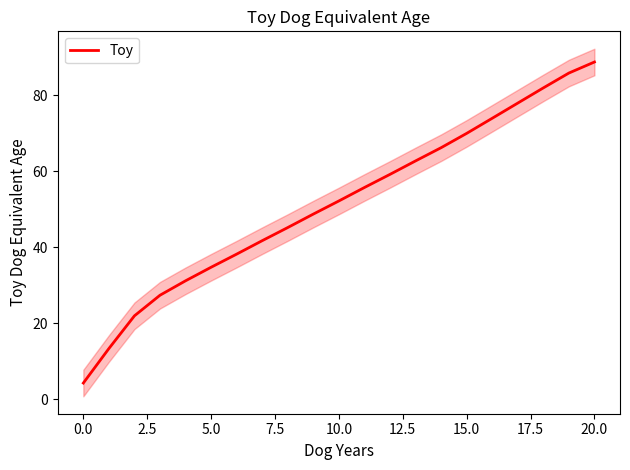

What is the minimum value for Toy?

4.3